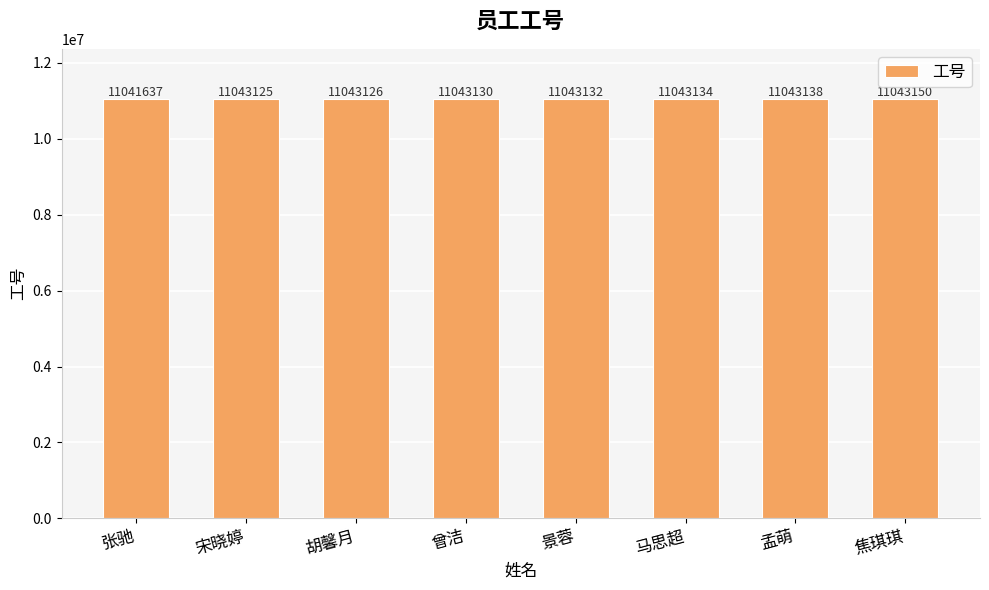

How many distinct data groups are displayed?

1